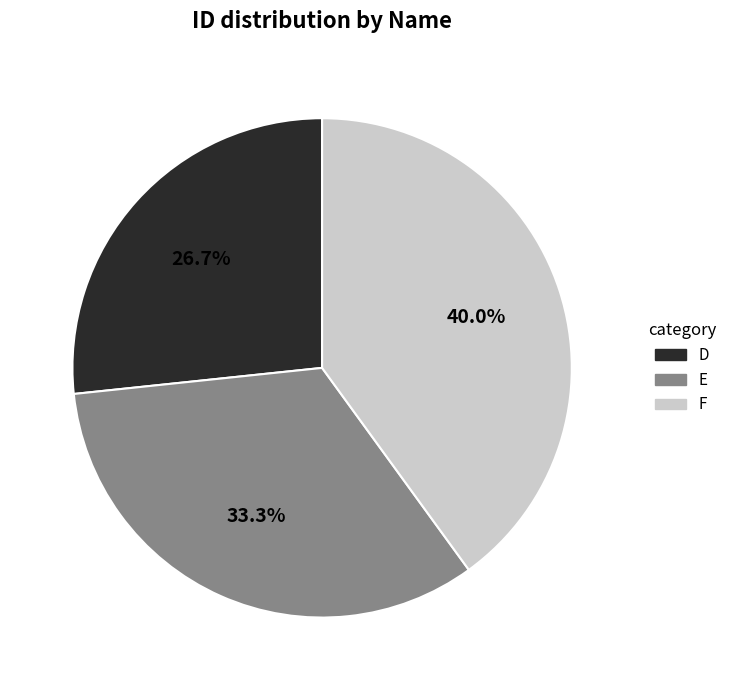

To the nearest percent, what percentage of the pie is D?

27%